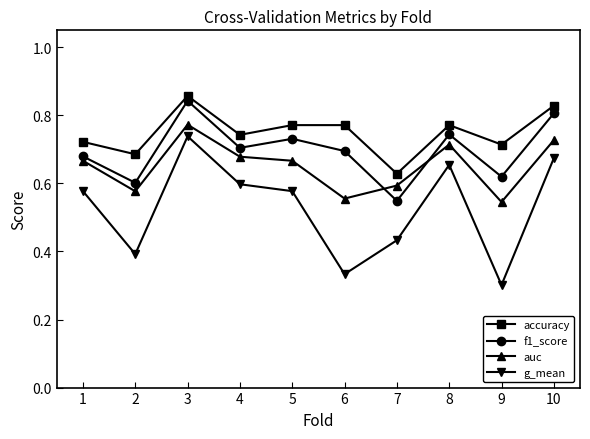

What is the difference between the maximum and minimum values in the accuracy series?

0.2